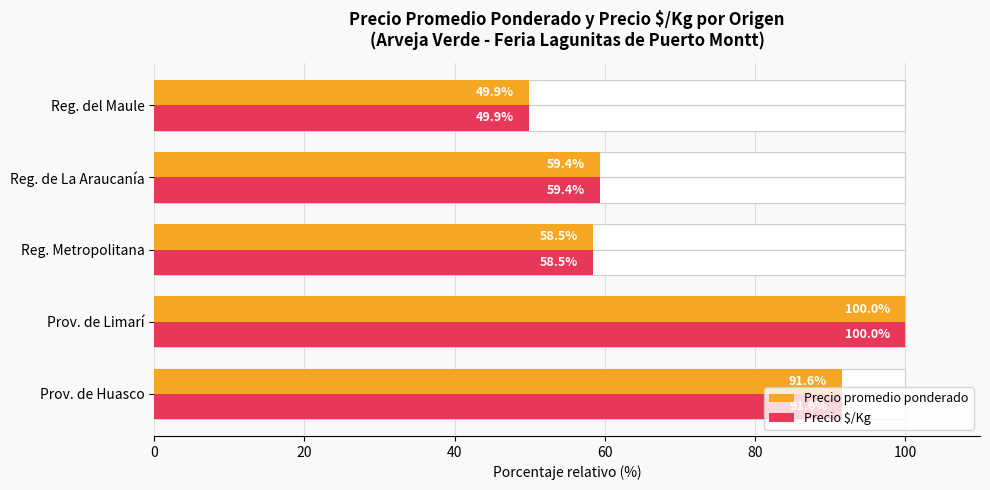

What is the minimum value shown in the chart?

49.9